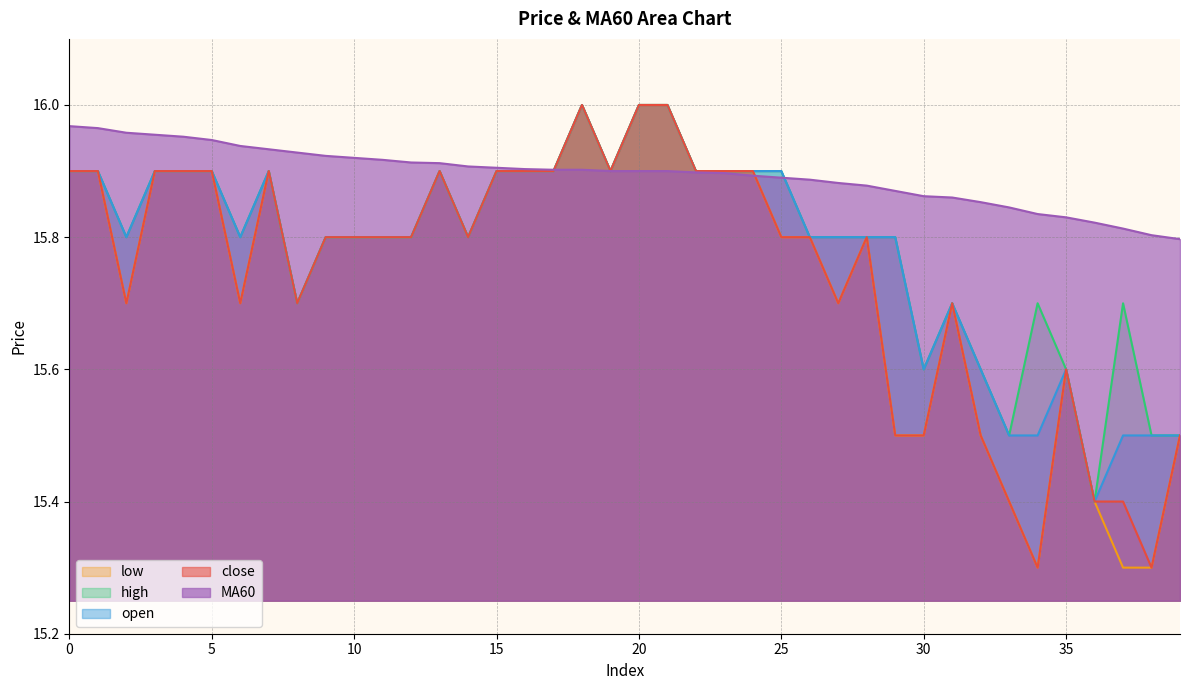

The low series shows 15.5 at 29. True or false?

True